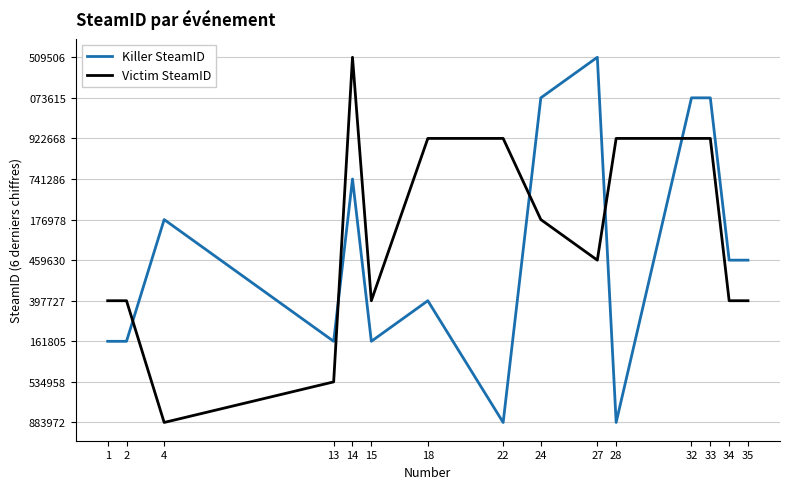

What is the difference between the highest and lowest values at 32?

1